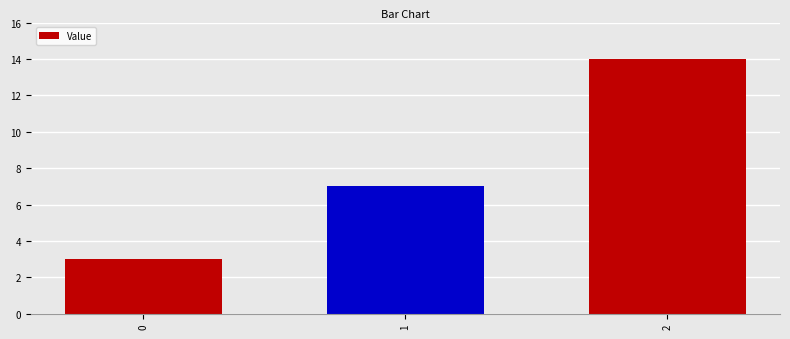

What is the value of the 2nd bar from the left?

7